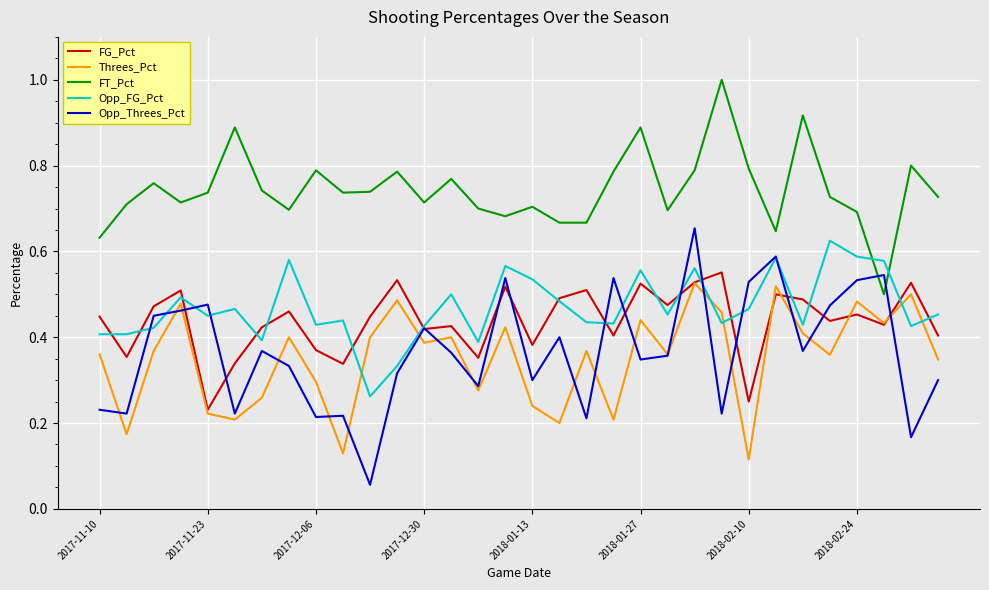

Which series has the largest range (max minus min)?

Opp_Threes_Pct